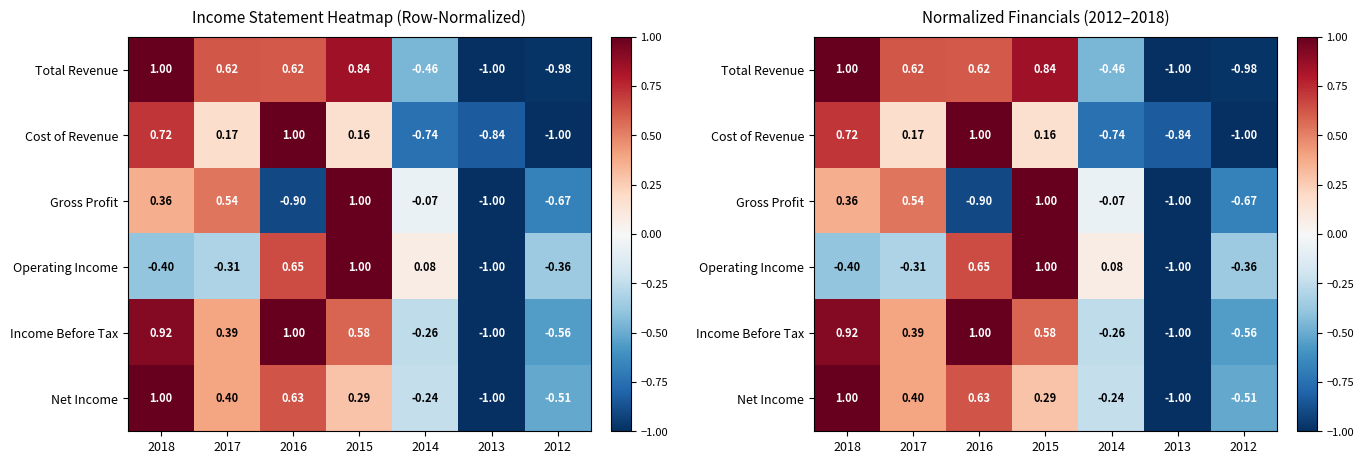

What is the spread (max minus min) of values at 2016?

1.9